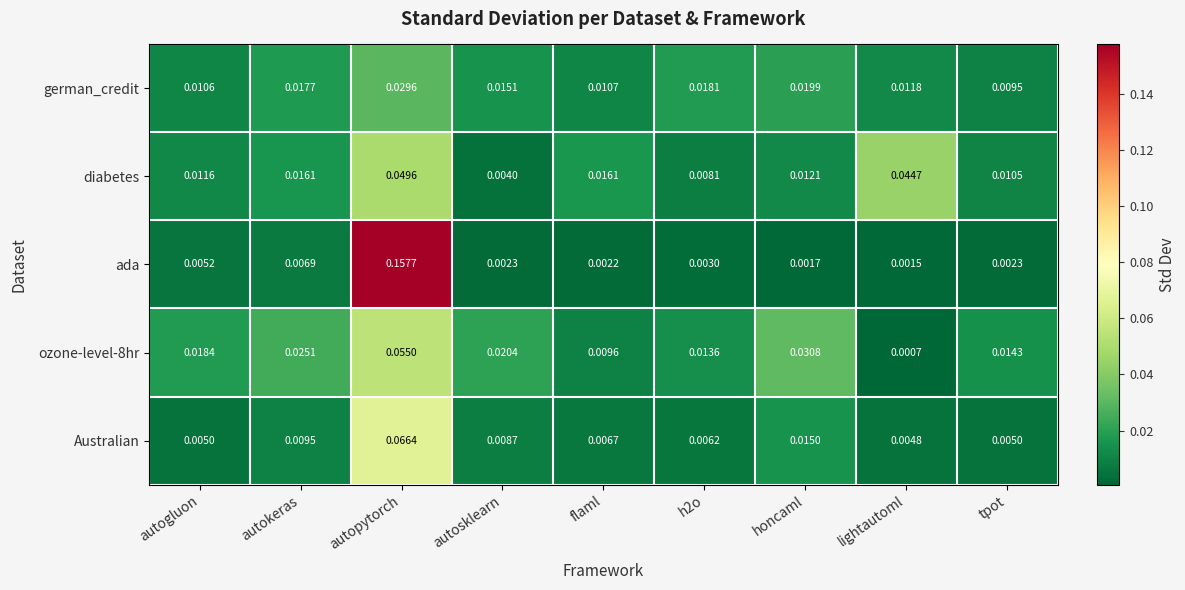

At which category is the sum across all series the highest?

autopytorch